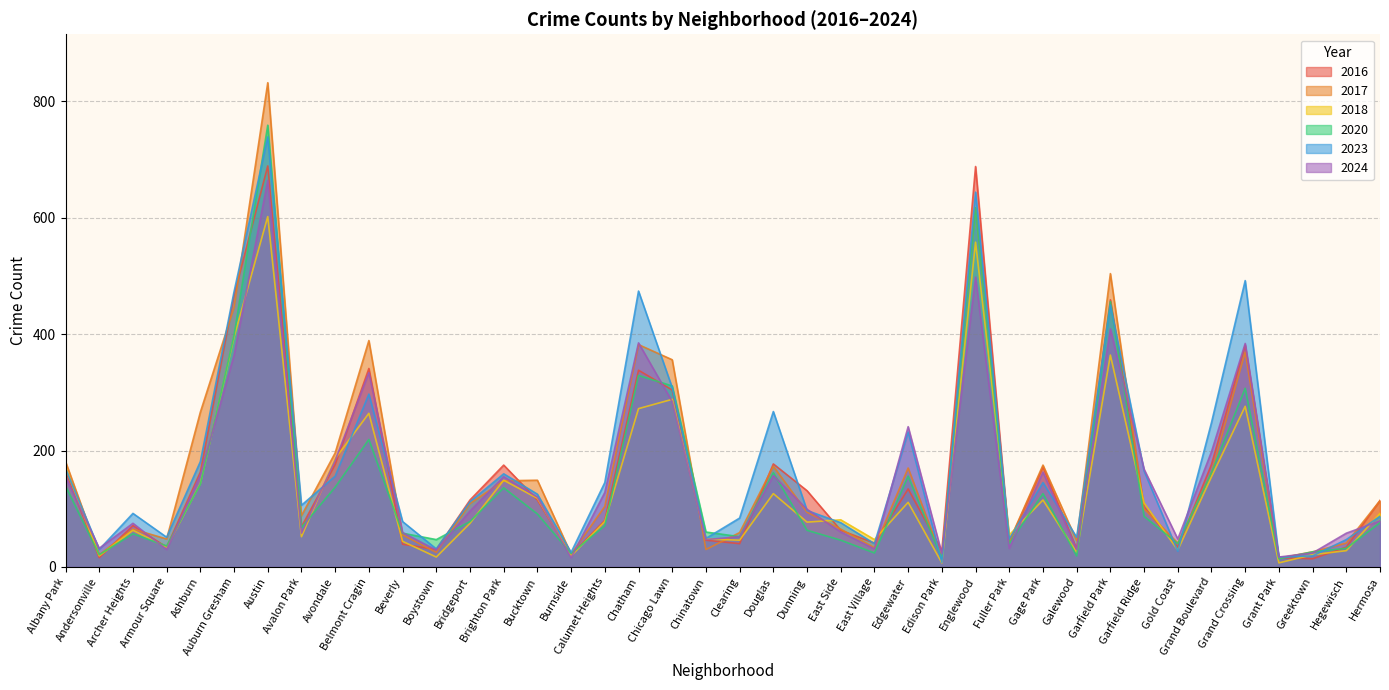

Which series has the largest total across all categories?

2023